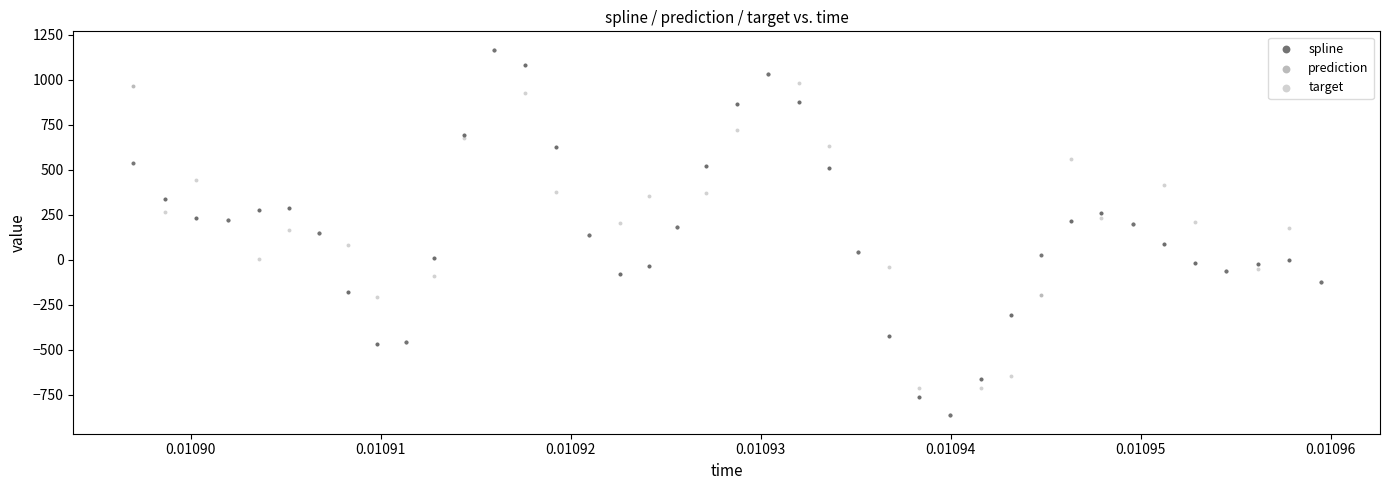

What are all the series names shown in the legend?

spline, prediction, target